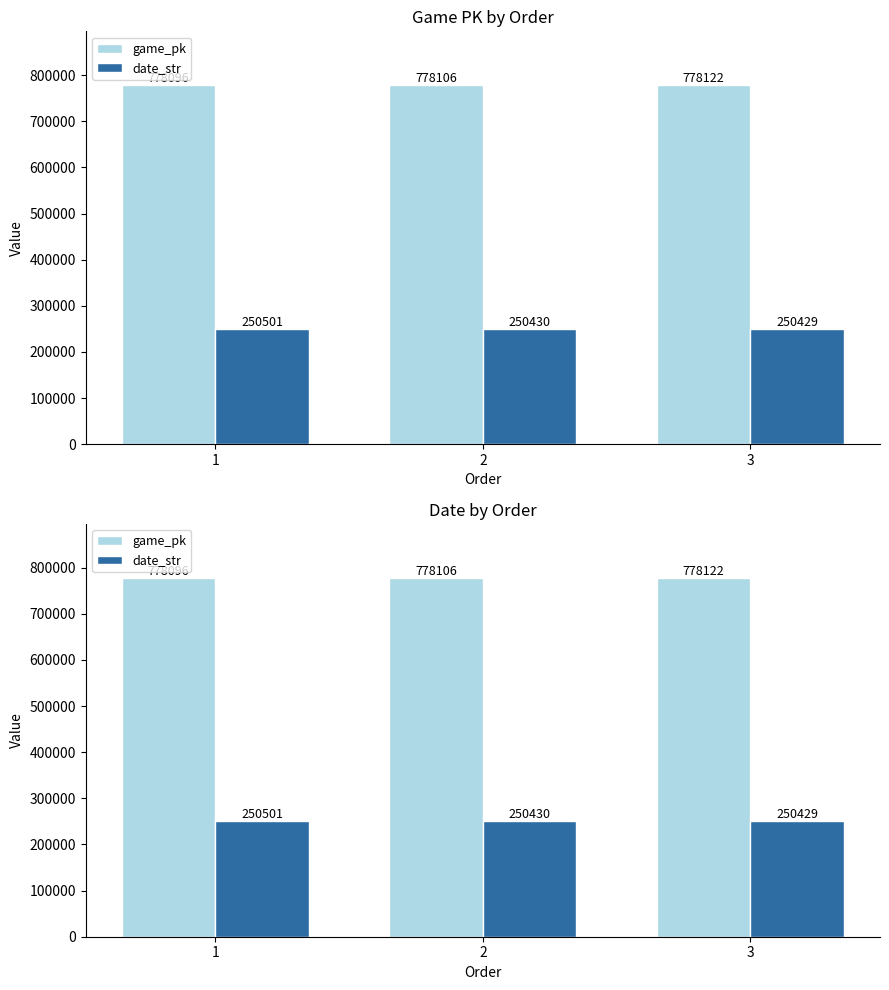

What is the value of the game_pk bar at the 1st from the left?

778096